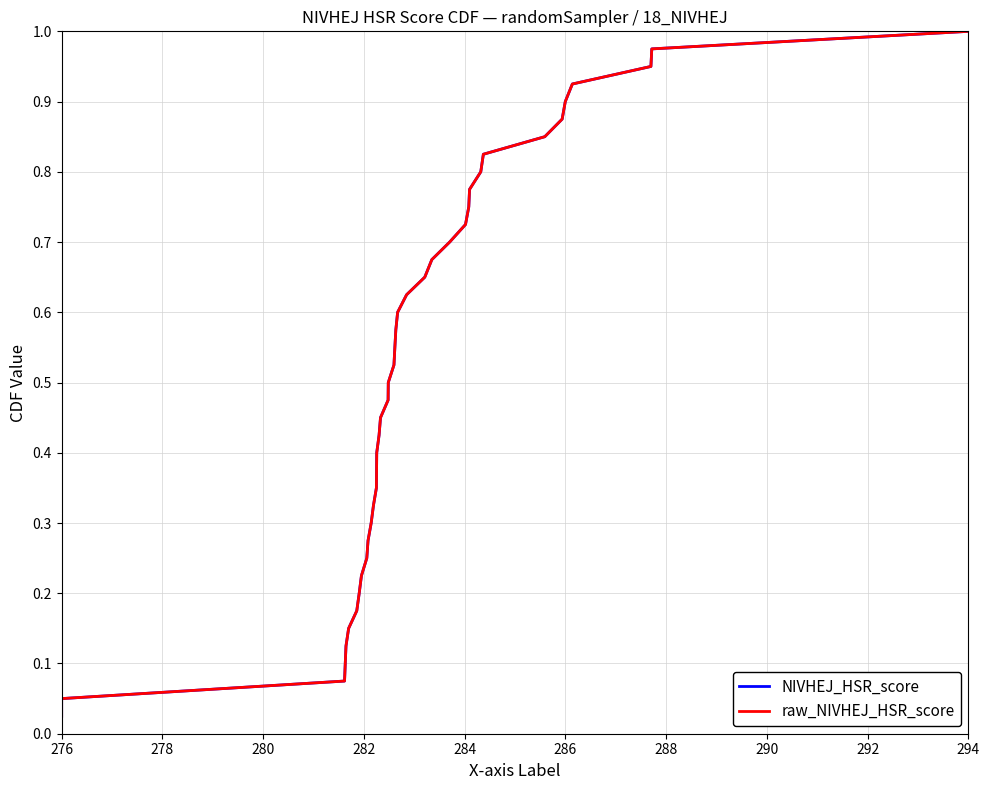

At 294, list the series in order from smallest to largest.

NIVHEJ_HSR_score, raw_NIVHEJ_HSR_score